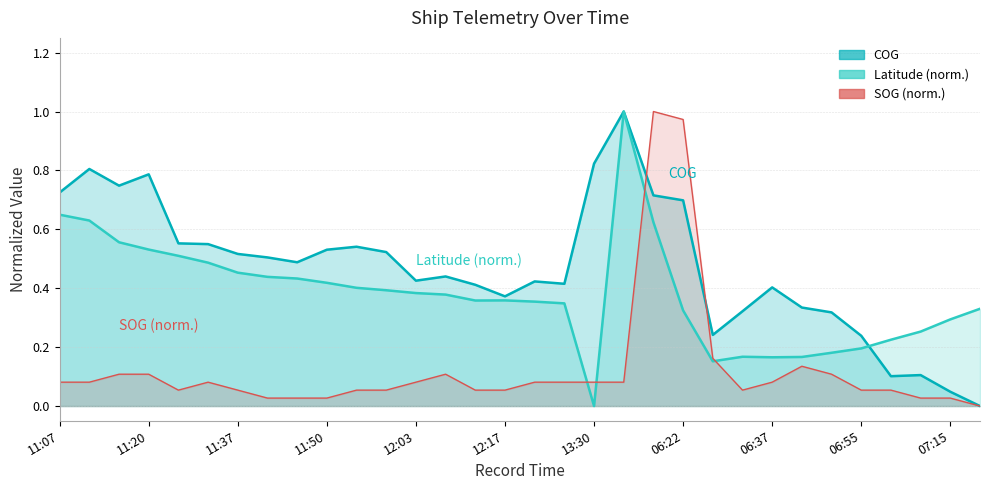

True or false: Latitude (scaled) and COG intersect in this chart.

True